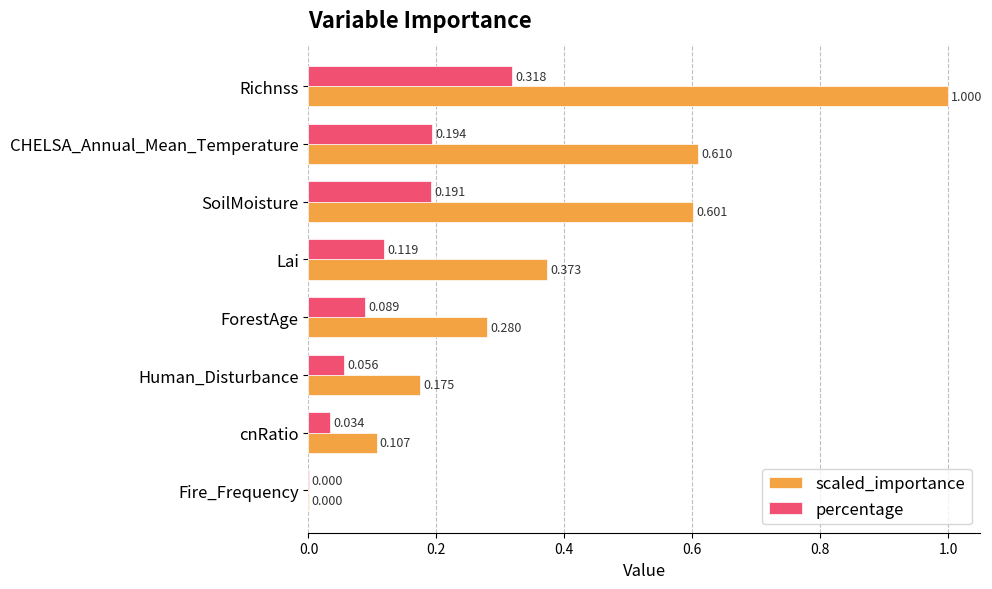

Between Lai and ForestAge, which series saw the biggest shift?

scaled_importance